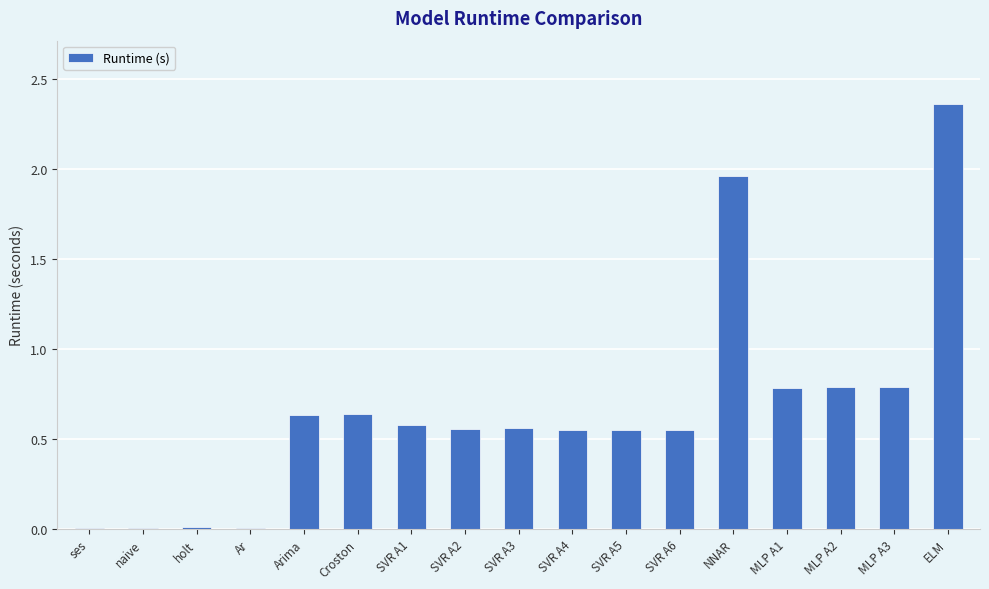

Which category has the highest value across all series?

ELM